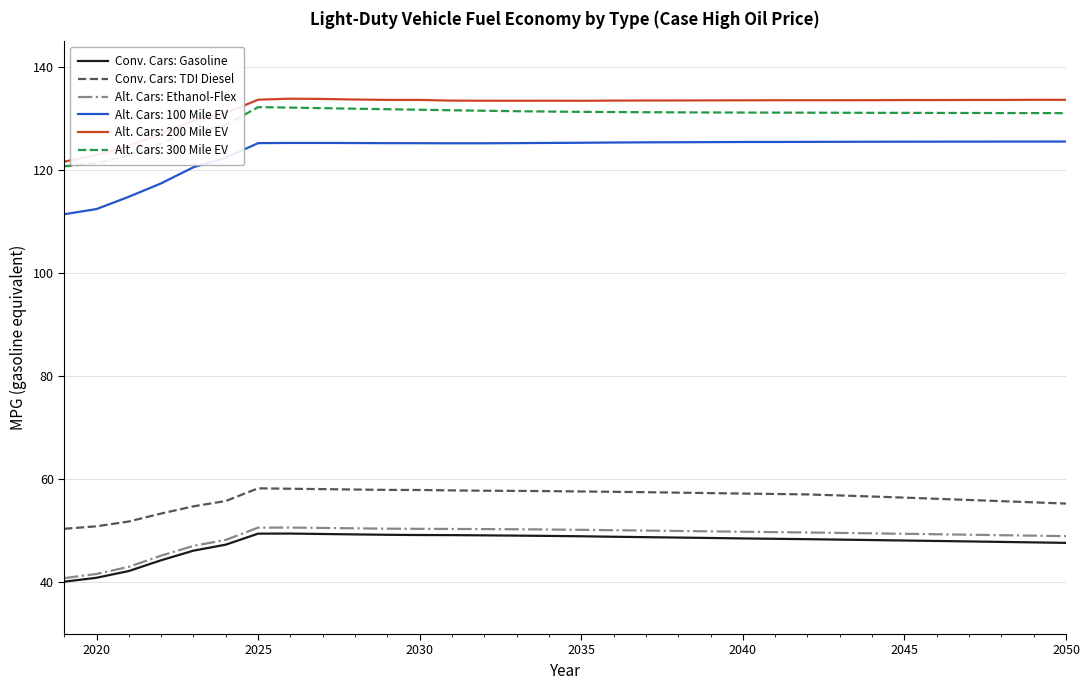

True or false: Alt. Cars: Ethanol-Flex and Alt. Cars: 300 Mile EV intersect in this chart.

False